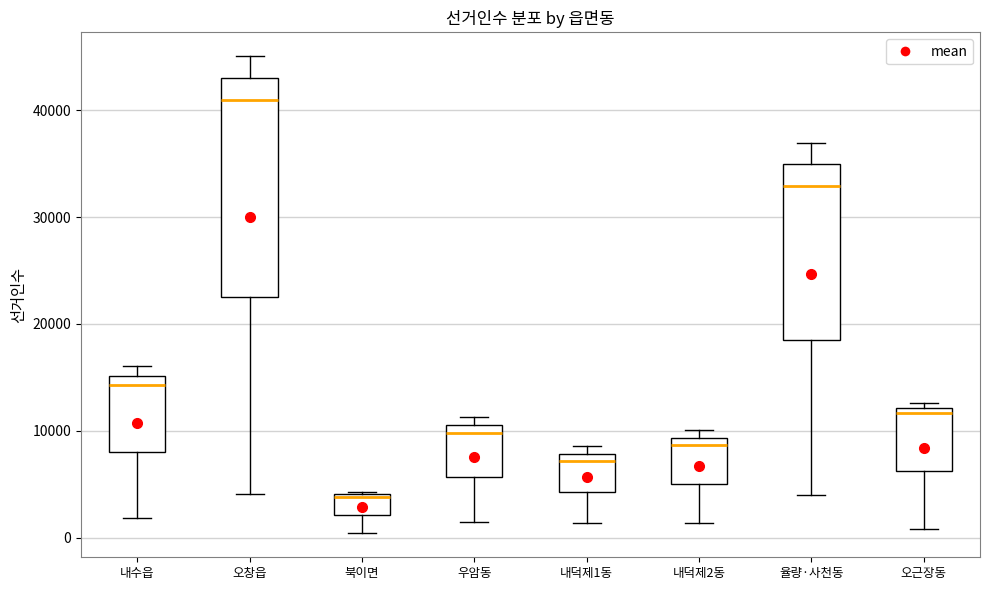

Where does the median line of the box for 율량·사천동 sit on the y-axis? The values are not printed on the chart, so give them approximately, as read against the axis.

33000